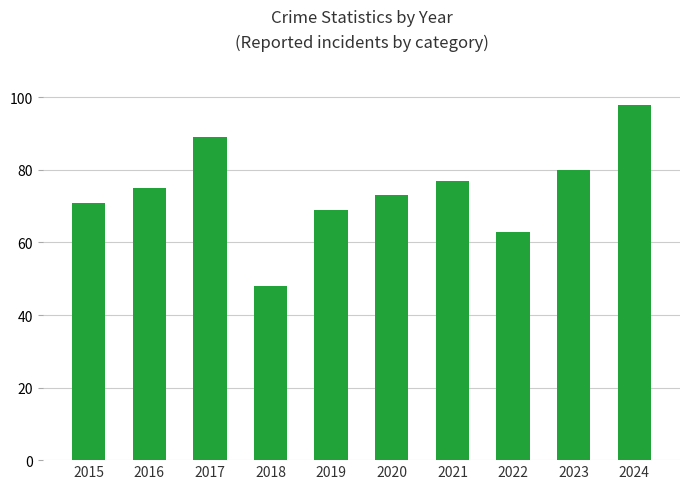

Which has a higher value, 2015 or 2017?

2017